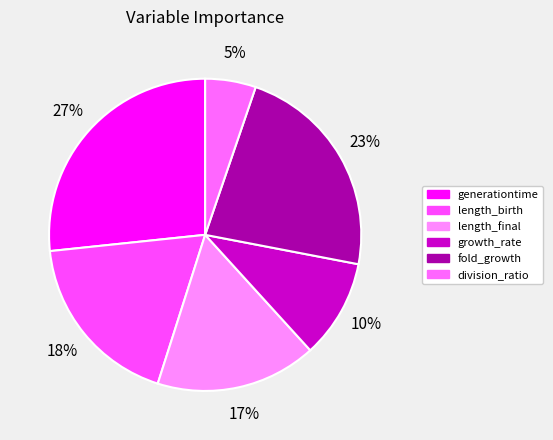

What is the smallest slice in the pie chart?

division_ratio